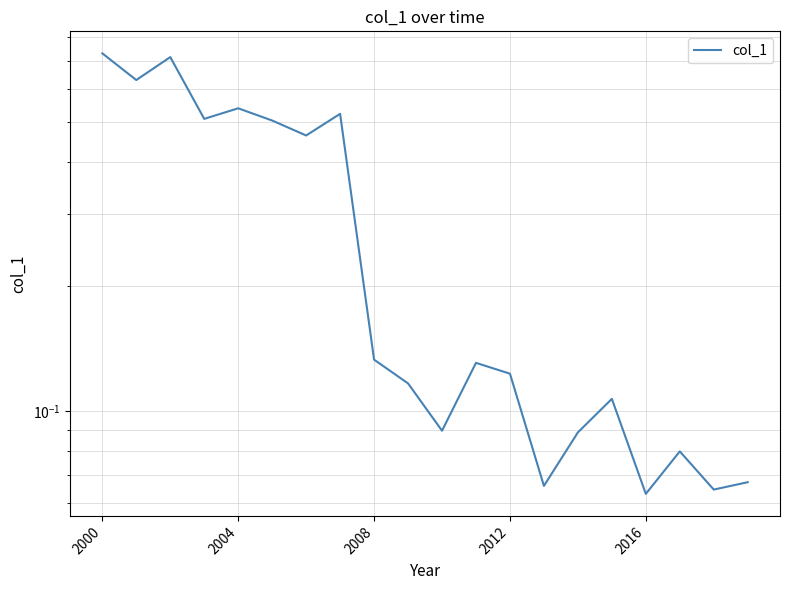

What is the value of the 14th point from the left?

0.1